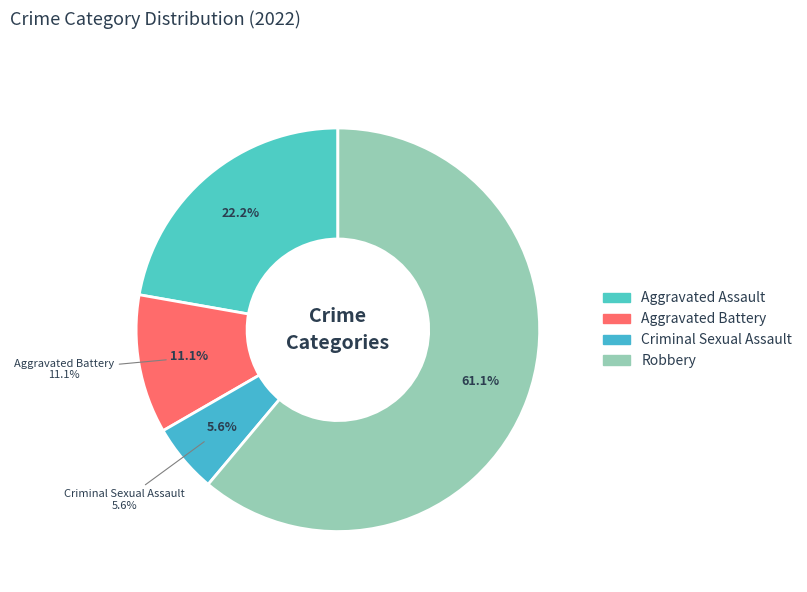

To the nearest percent, what portion does Robbery represent?

61%